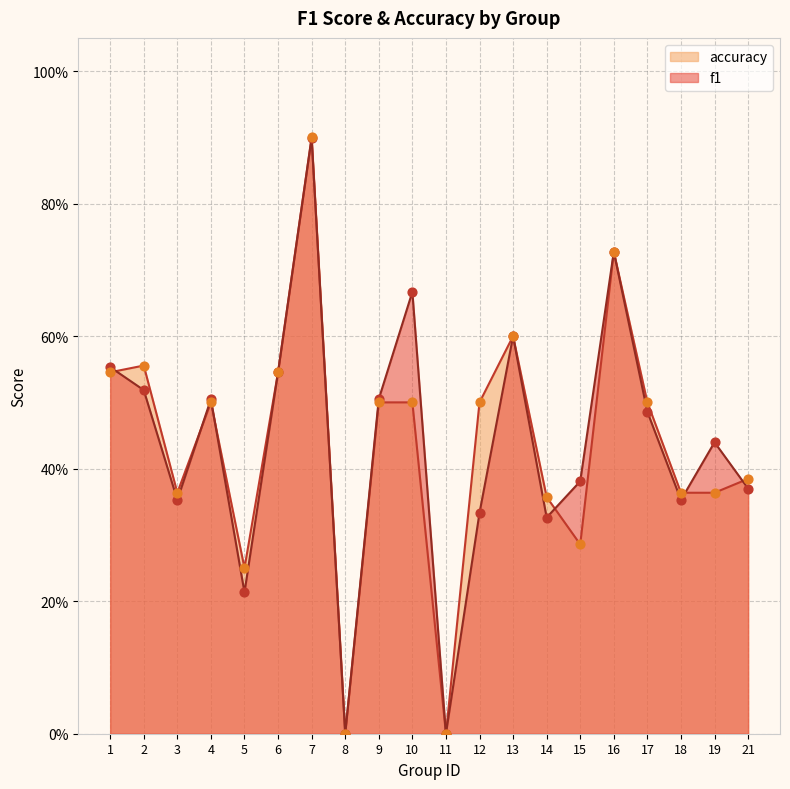

Which series has the widest spread of Y values?

accuracy